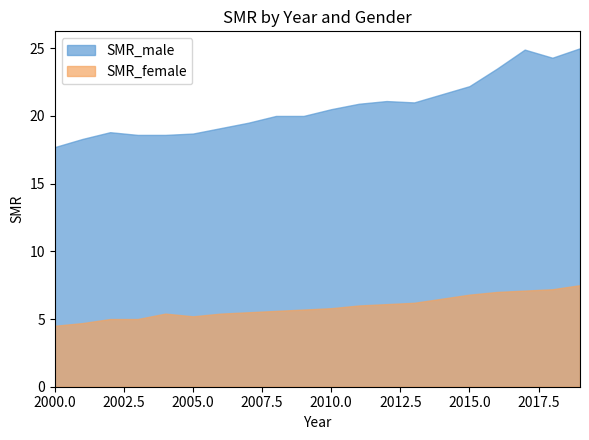

Rank the categories by SMR_female value from lowest to highest.

2000, 2001, 2002, 2003, 2005, 2004, 2006, 2007, 2008, 2009, 2010, 2011, 2012, 2013, 2014, 2015, 2016, 2017, 2018, 2019